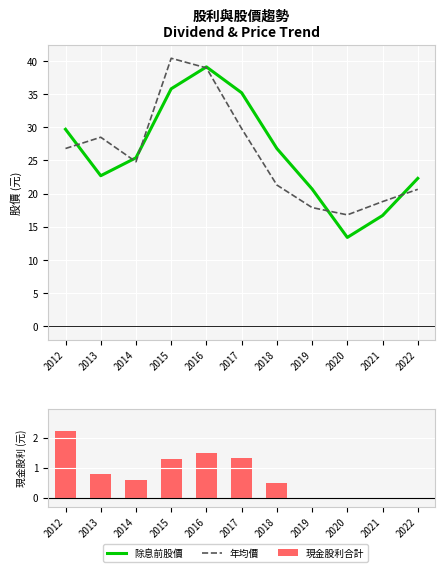

At which label is 年均價 closest to 28?

2013